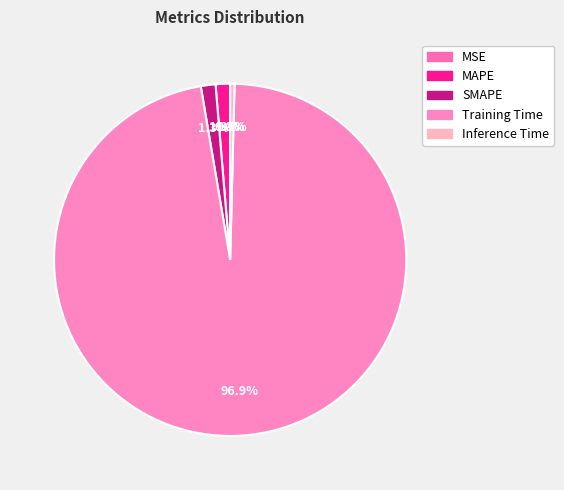

Is it true that MAPE is 11% of the pie?

False